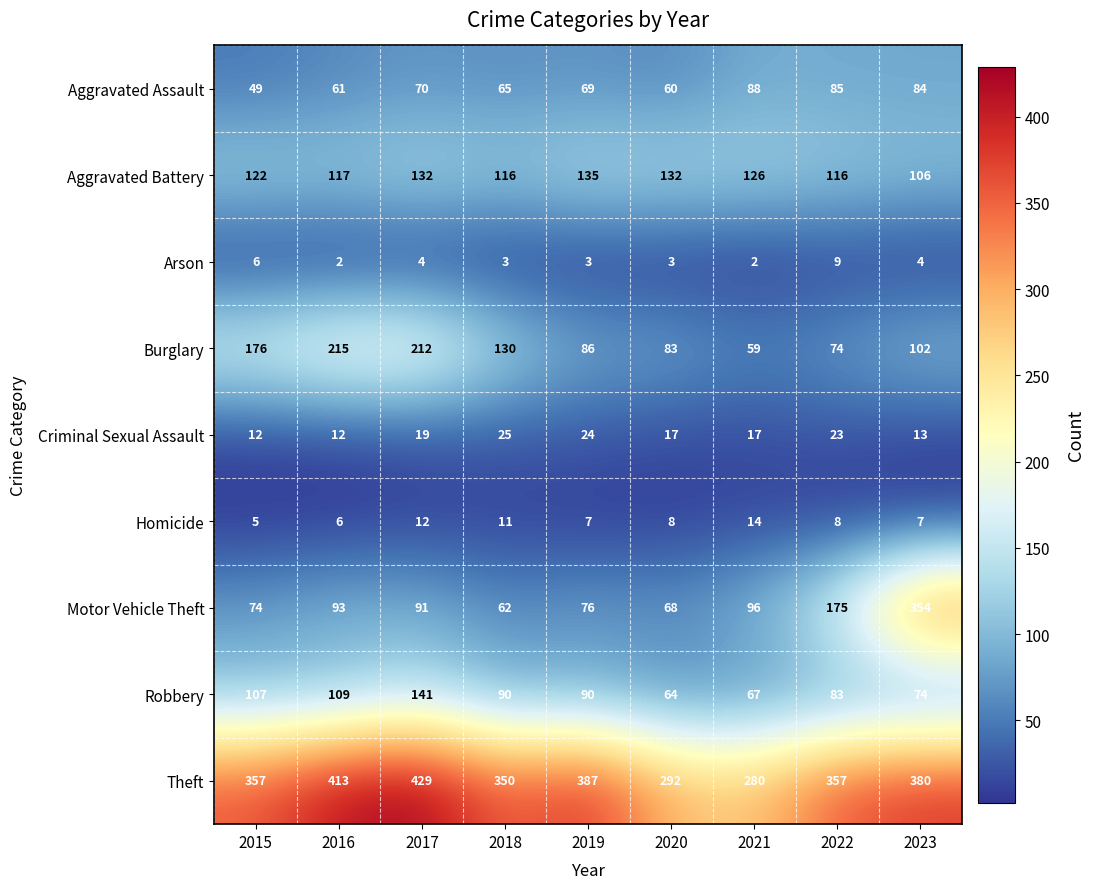

At which label is Robbery closest to 102?

2015